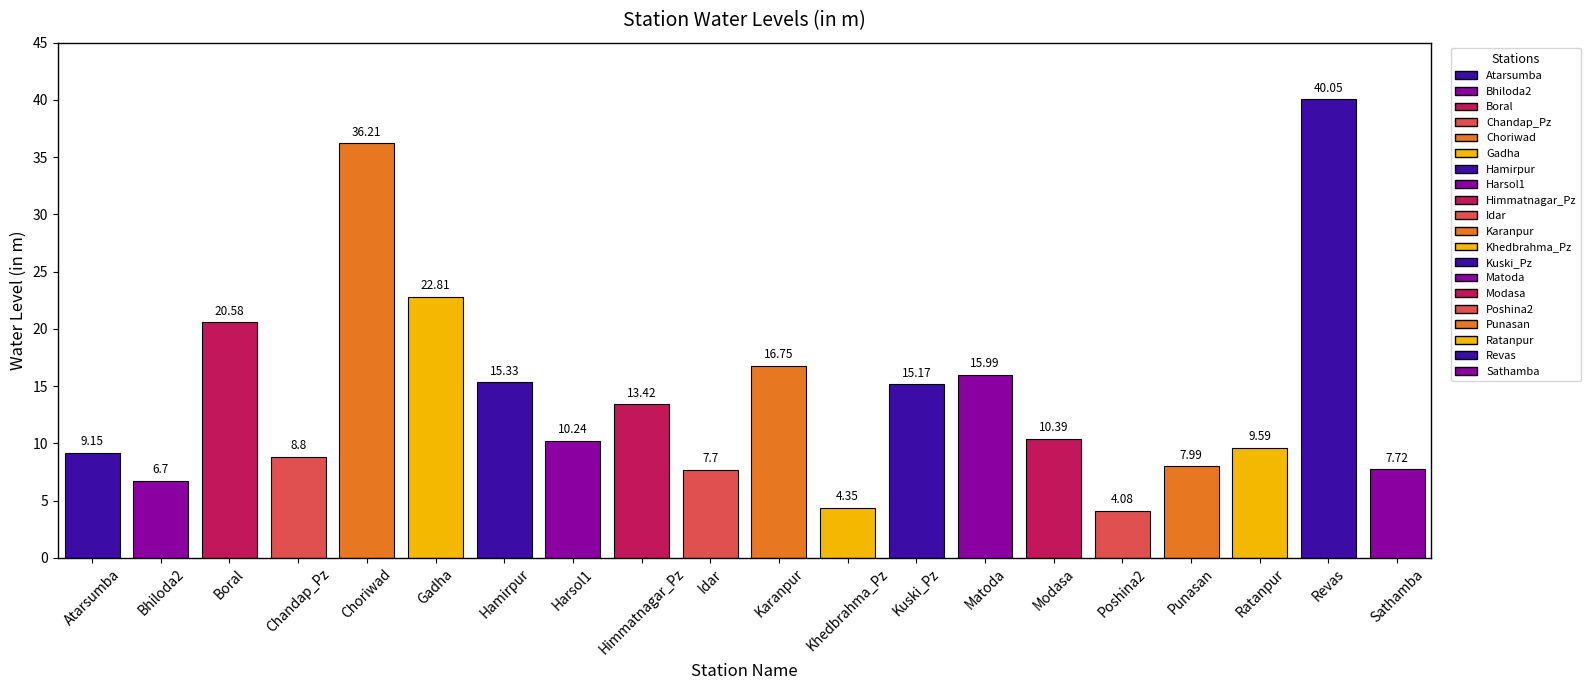

What is the change in value from Karanpur to Ratanpur?

-7.2